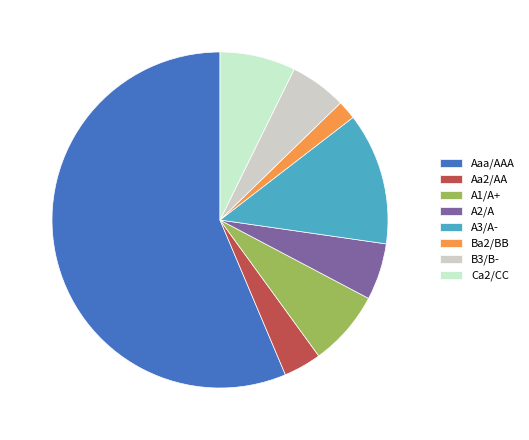

Which slice is the largest?

Aaa/AAA